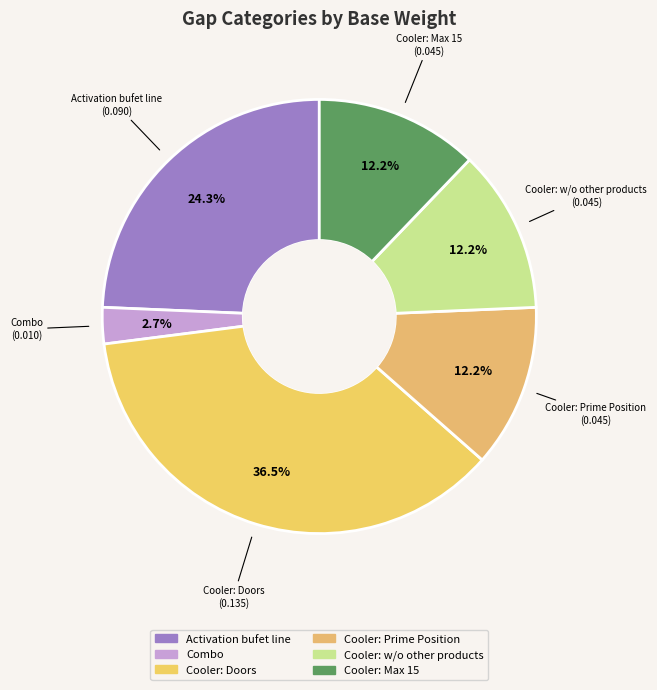

Which category has the biggest portion of the pie?

Cooler: Doors